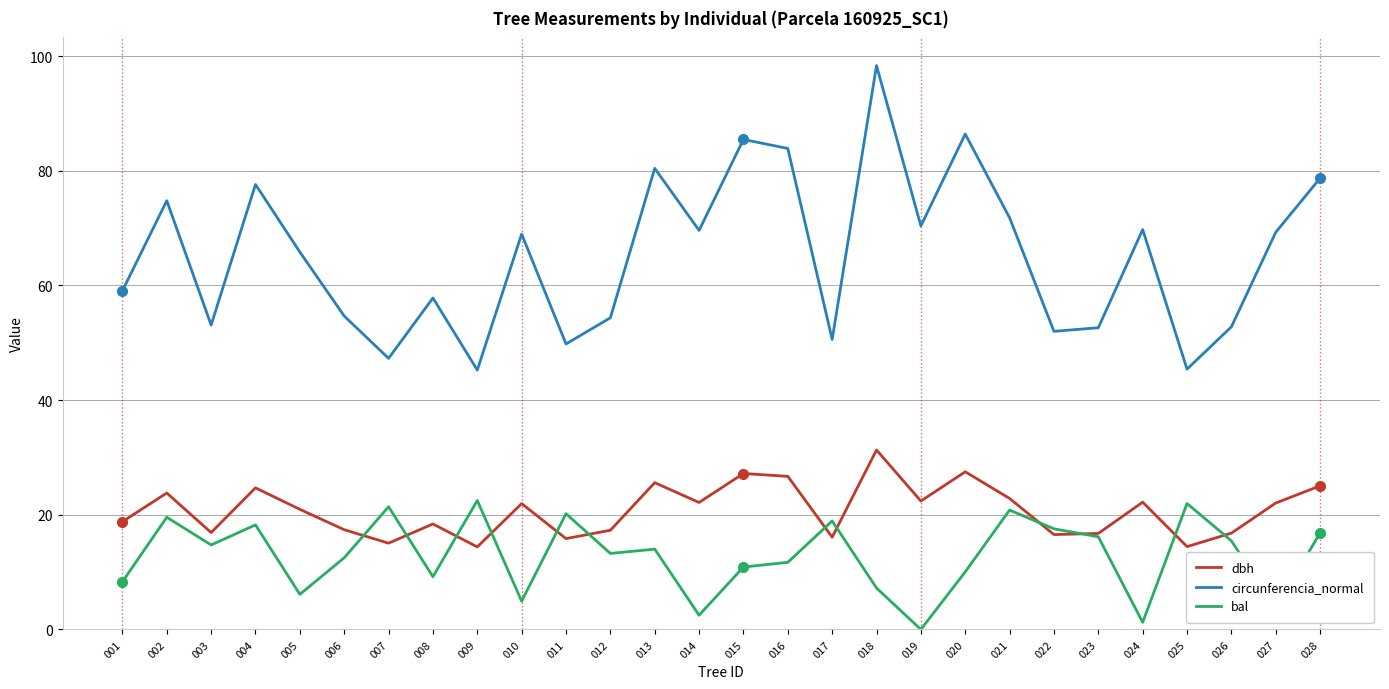

The value of circunferencia_normal at 026 is 20.4. True or false?

False